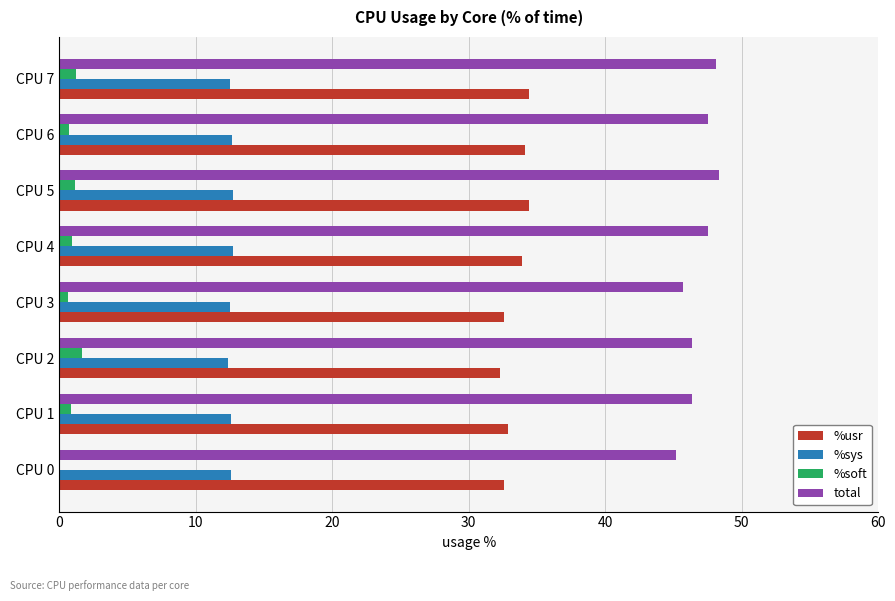

What is the sum of all total values?

375.2